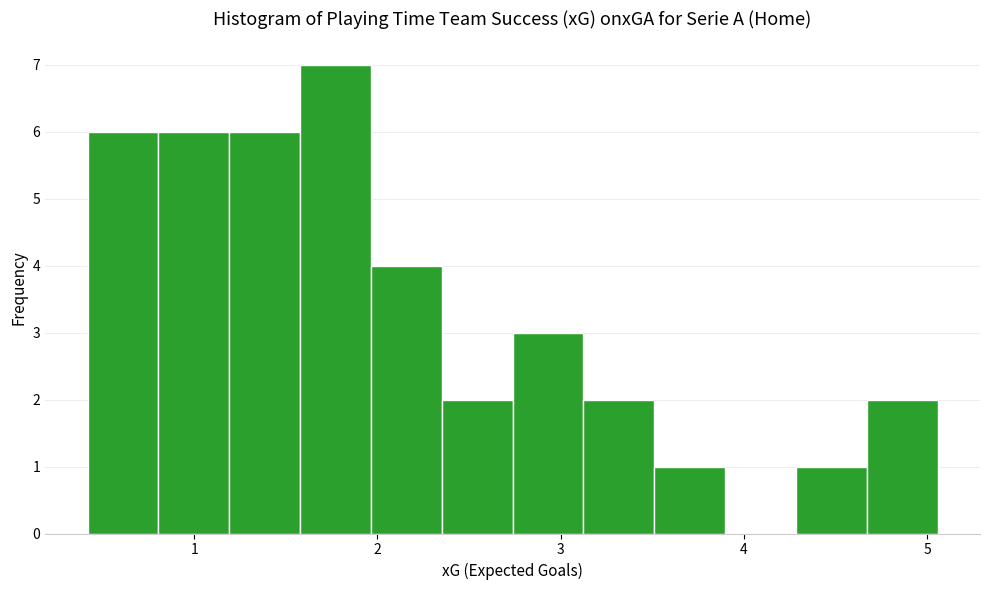

Around what value on the x-axis is the tallest bar? Give the approximate position of its centre, as read against the axis.

1.8